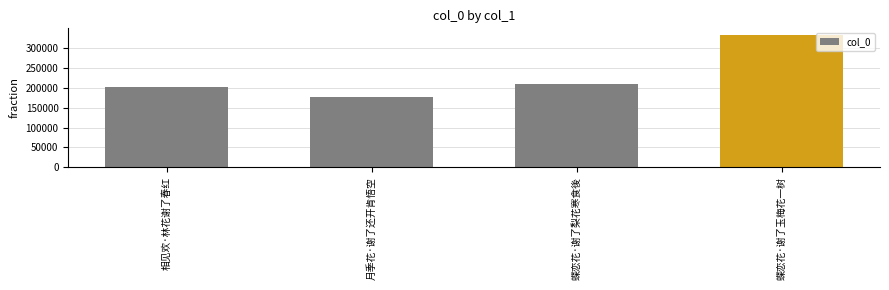

Reading left to right, list all the values displayed in this chart.

相见欢·林花谢了春红=202019	月季花·谢了还开肯悟空=177651	蝶恋花·谢了梨花寒食後=210133	蝶恋花·谢了玉梅花一树=332325